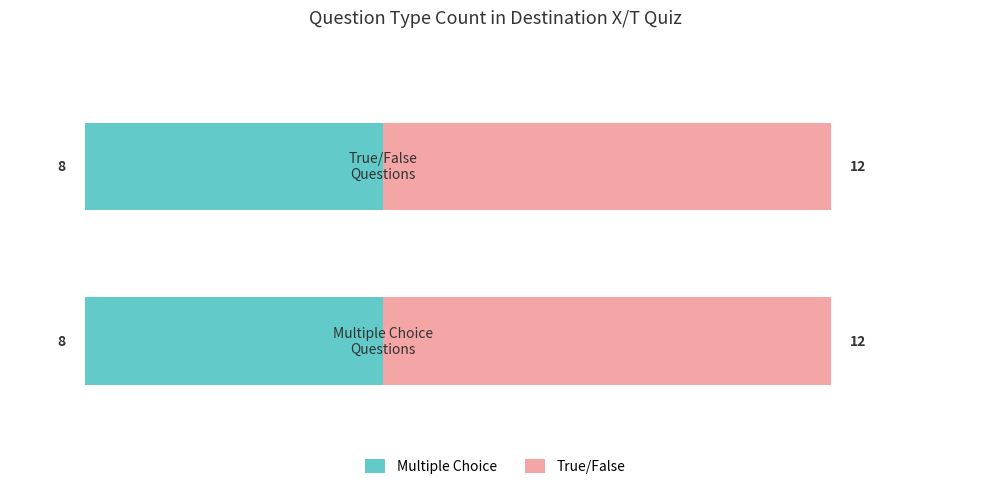

What is the highest value of the Multiple Choice series?

8